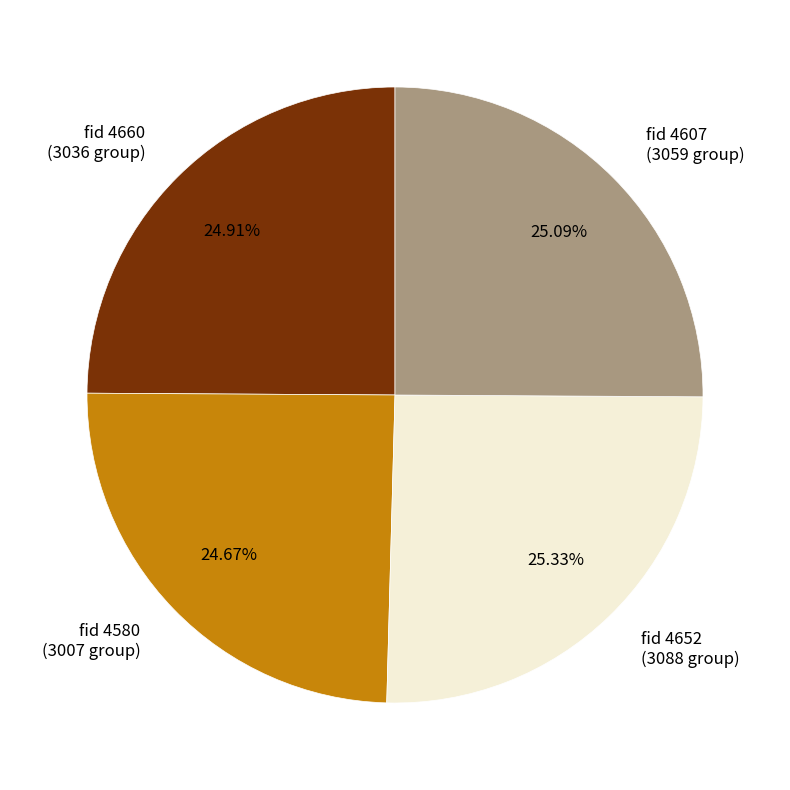

What is the ratio of the value at fid 4607 (3059 group) to the value at fid 4660 (3036 group)?

1.0